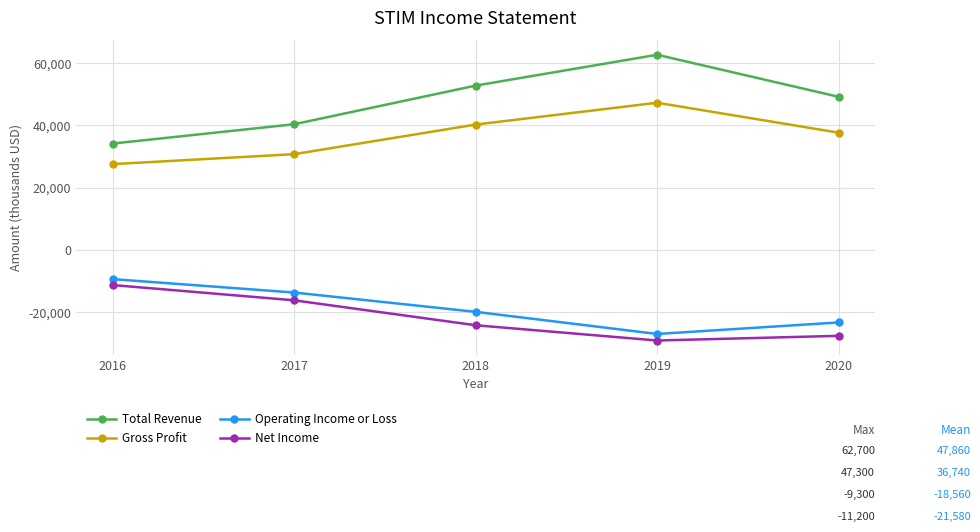

Reading left to right, extract all data points from this chart.

Total Revenue: 2016=34200	2017=40400	2018=52800	2019=62700	2020=49200
Gross Profit: 2016=27600	2017=30800	2018=40300	2019=47300	2020=37700
Operating Income or Loss: 2016=-9300	2017=-13600	2018=-19800	2019=-26900	2020=-23200
Net Income: 2016=-11200	2017=-16100	2018=-24100	2019=-29000	2020=-27500